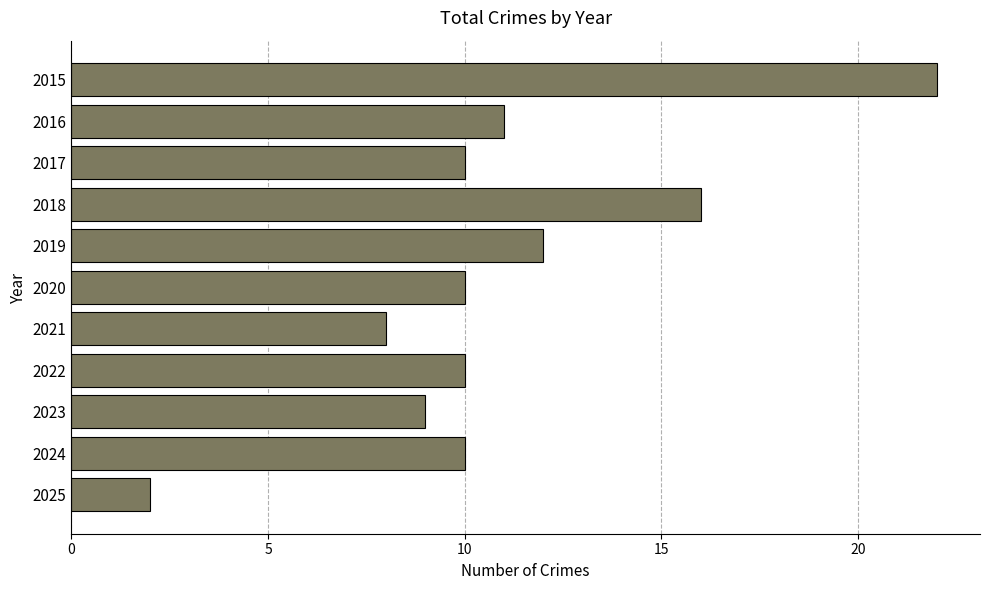

The chart shows a value of 3 at 2025. True or false?

False